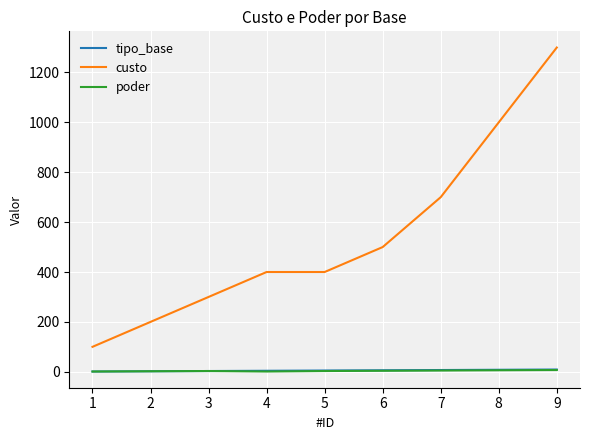

Does the chart display data point markers on the line(s)?

No